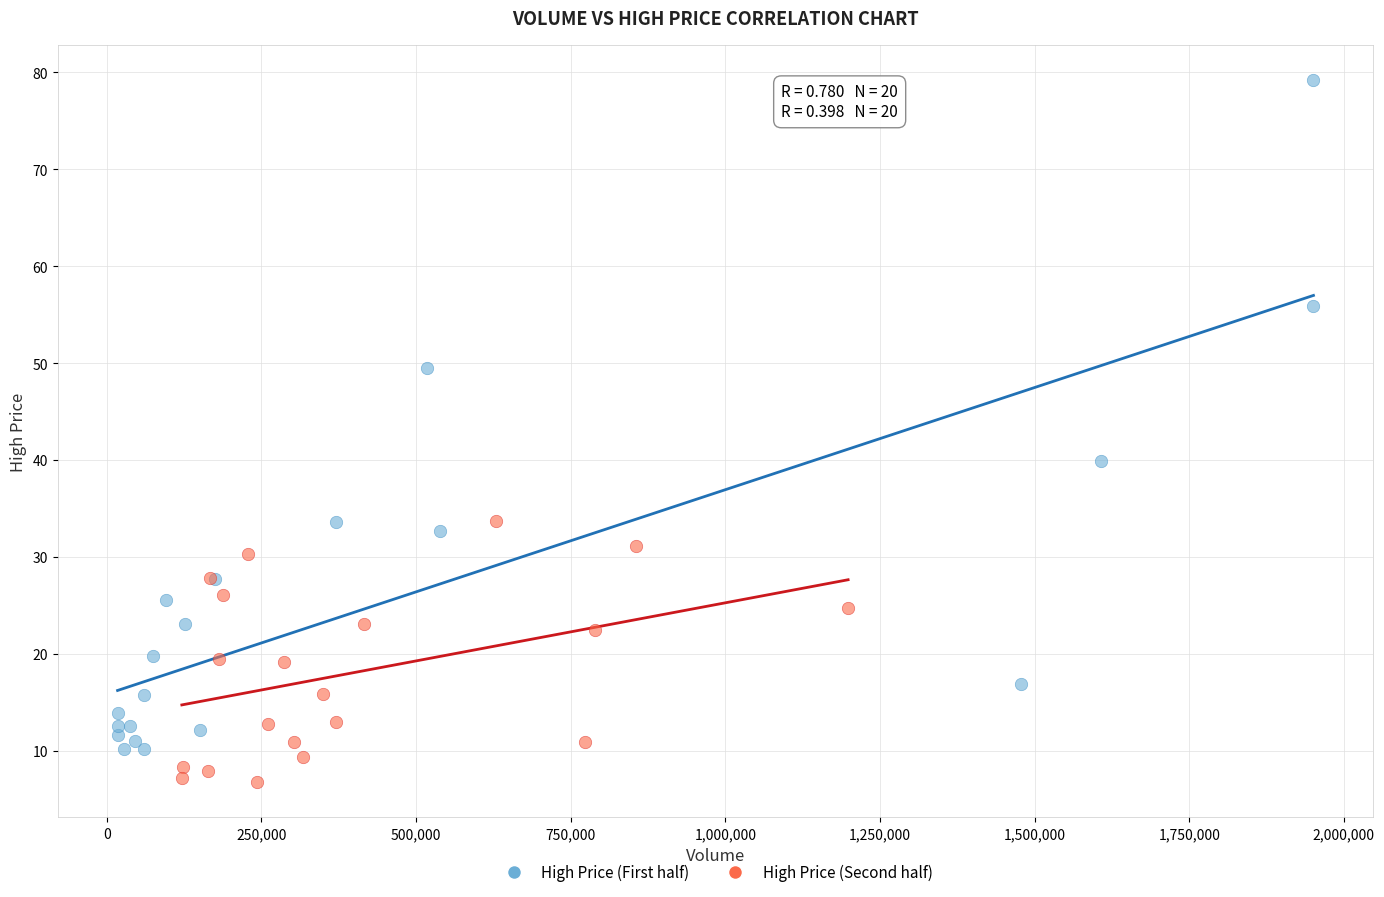

Which series contains the lowest Y value?

High Price (Second half)